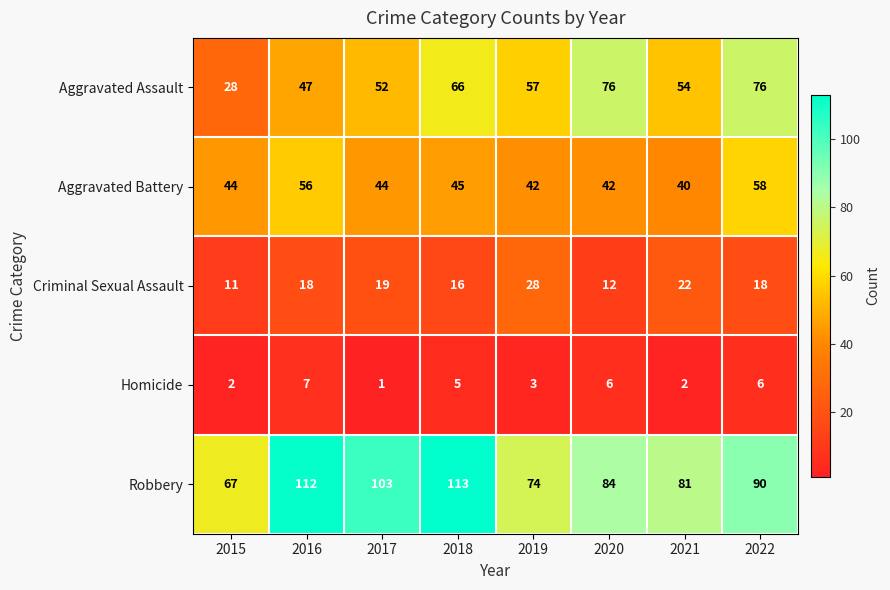

At 2015, list the series in order from smallest to largest.

Homicide, Criminal Sexual Assault, Aggravated Assault, Aggravated Battery, Robbery